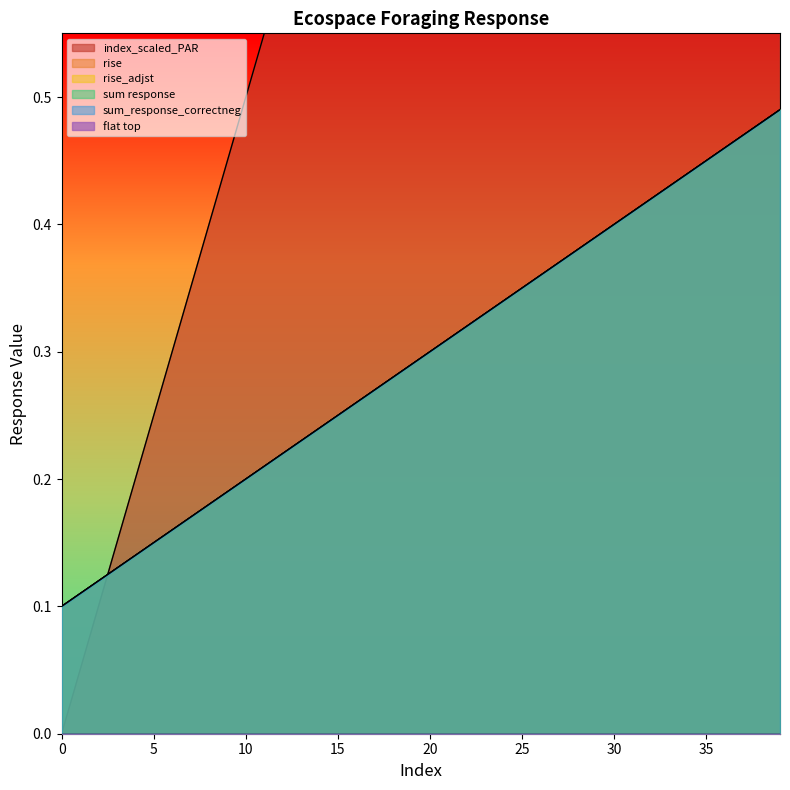

True or false: sum response and sum_response_correctneg cross at least once.

False